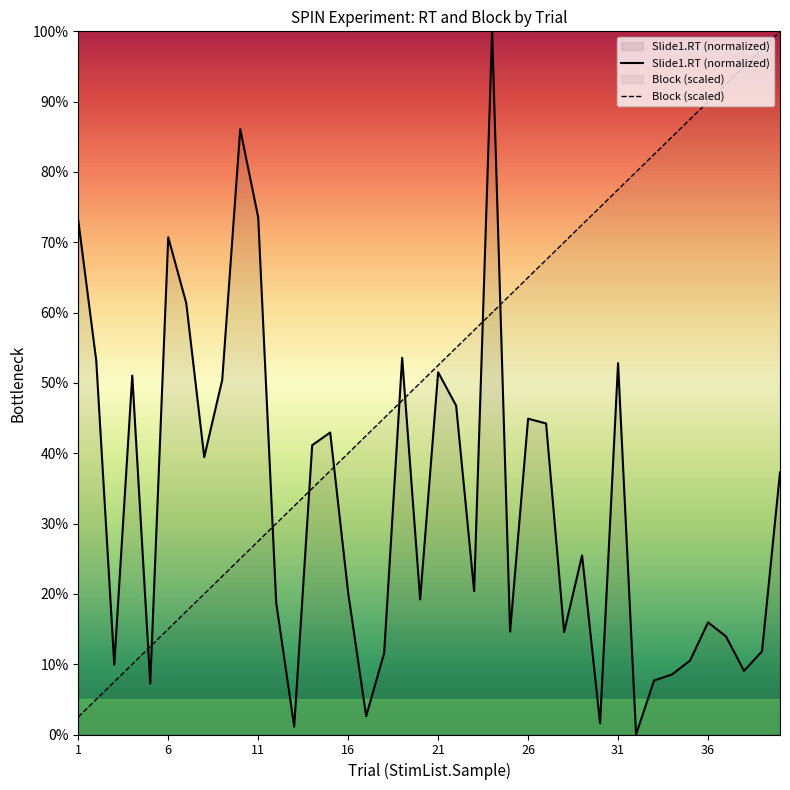

What is the value of the Block point at the 31st from the left?

77.5